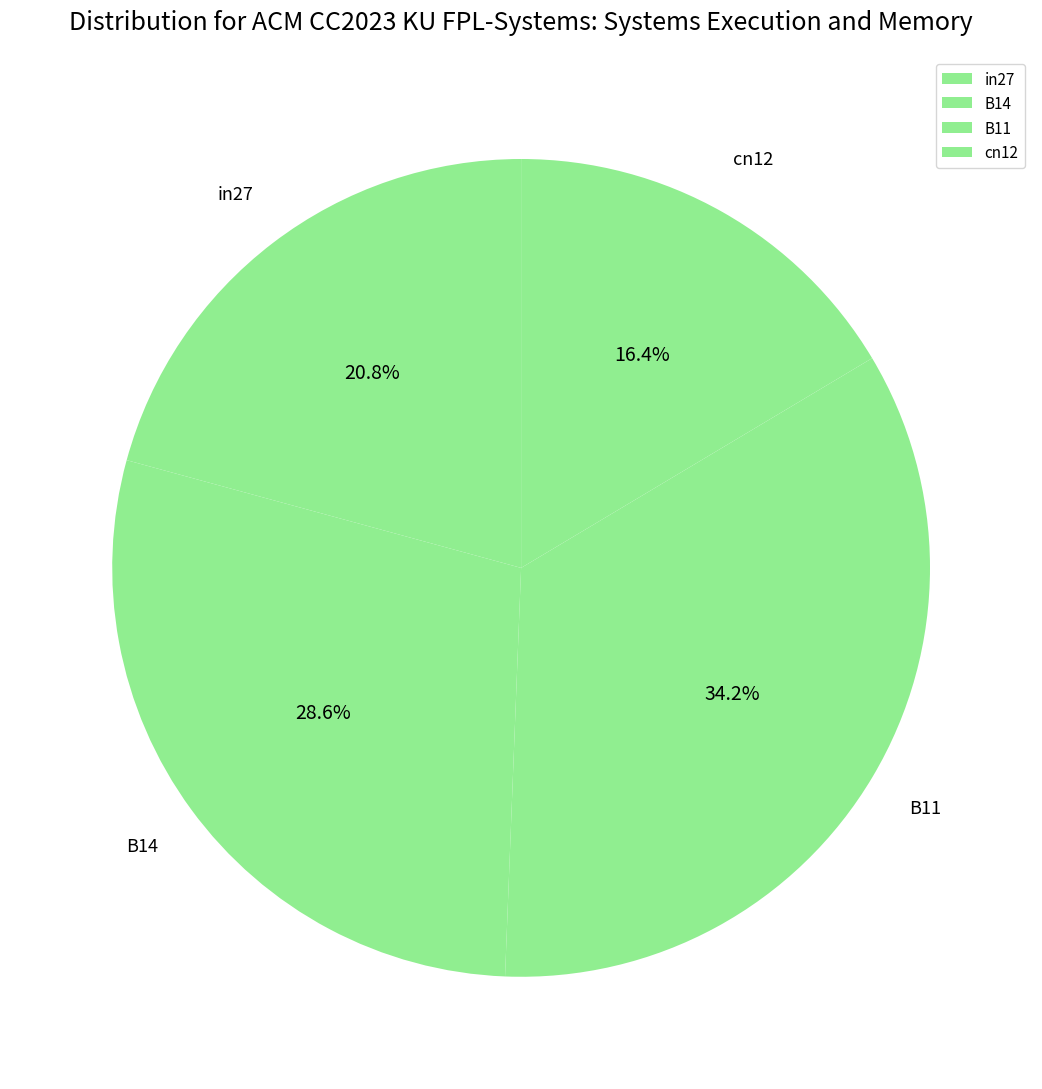

Which slice is the largest?

B11